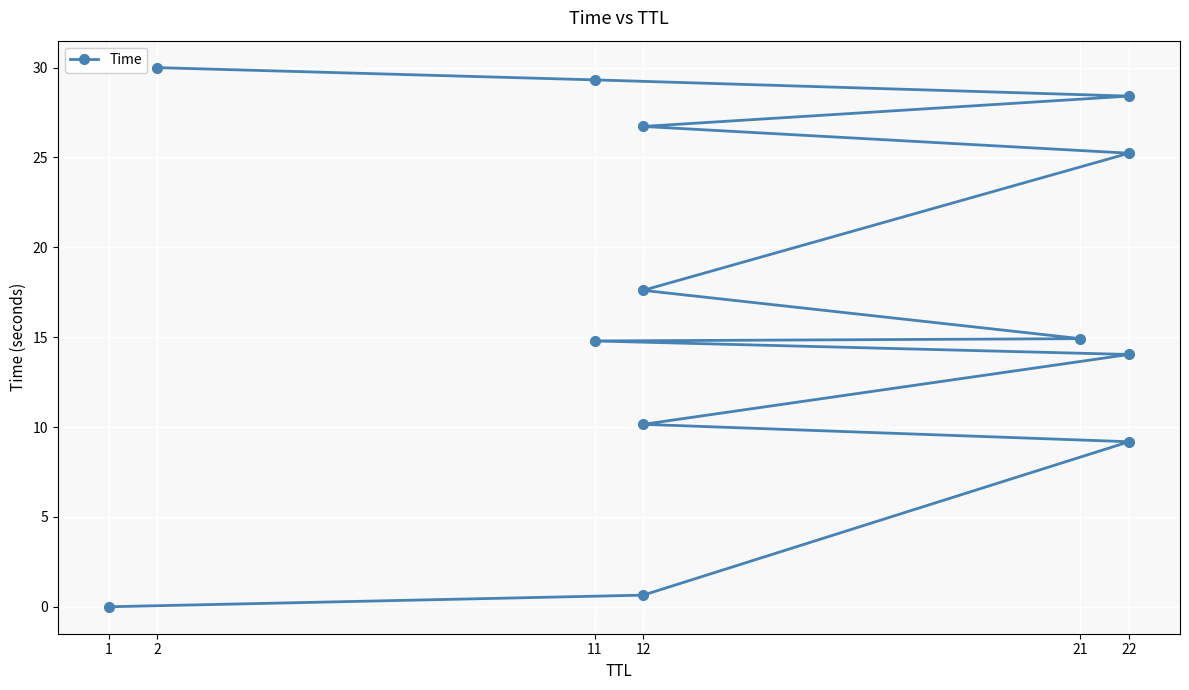

Read the value at 8.

25.2